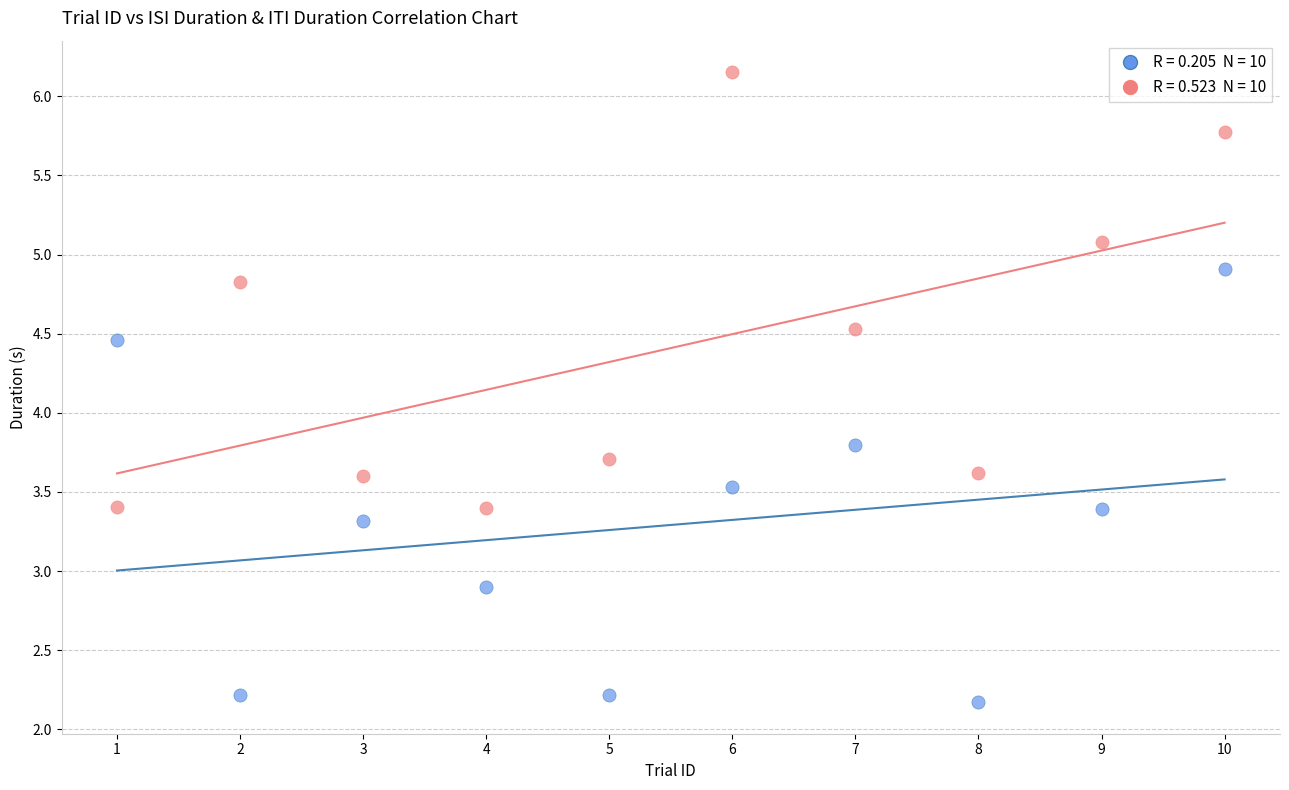

Across all series, what Y value is closest to 4?

3.8